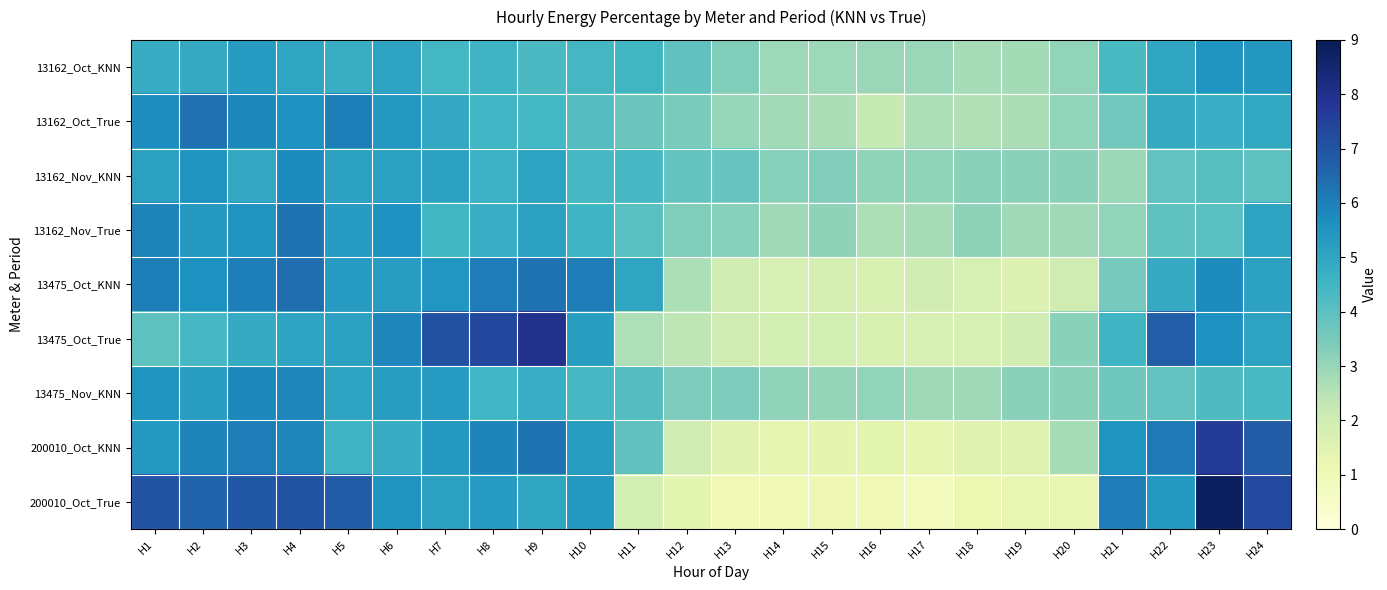

Reading left to right, list all the values displayed in this chart.

13162_Oct_KNN: H1=4.8	H2=4.9	H3=5.3	H4=5.0	H5=4.7	H6=5.1	H7=4.5	H8=4.6	H9=4.3	H10=4.4	H11=4.5	H12=3.9	H13=3.4	H14=2.9	H15=2.9	H16=3.0	H17=3.0	H18=2.8	H19=2.8	H20=3.1	H21=4.3	H22=5.0	H23=5.5	H24=5.4
13162_Oct_True: H1=5.7	H2=6.3	H3=5.8	H4=5.6	H5=6.0	H6=5.4	H7=4.9	H8=4.5	H9=4.5	H10=4.1	H11=3.7	H12=3.5	H13=3.0	H14=2.8	H15=2.7	H16=2.2	H17=2.7	H18=2.6	H19=2.7	H20=3.1	H21=3.6	H22=4.8	H23=4.8	H24=4.9
13162_Nov_KNN: H1=5.1	H2=5.5	H3=4.9	H4=5.8	H5=5.1	H6=5.1	H7=5.1	H8=4.6	H9=5.1	H10=4.4	H11=4.4	H12=3.8	H13=3.8	H14=3.2	H15=3.3	H16=3.1	H17=3.1	H18=3.2	H19=3.2	H20=3.2	H21=2.9	H22=3.9	H23=4.1	H24=3.9
13162_Nov_True: H1=5.9	H2=5.4	H3=5.5	H4=6.3	H5=5.3	H6=5.6	H7=4.5	H8=4.8	H9=5.2	H10=4.6	H11=4.0	H12=3.4	H13=3.2	H14=2.9	H15=3.1	H16=2.7	H17=2.8	H18=3.1	H19=2.9	H20=2.9	H21=3.1	H22=3.9	H23=4.1	H24=5.1
13475_Oct_KNN: H1=6.0	H2=5.6	H3=6.0	H4=6.4	H5=5.3	H6=5.3	H7=5.5	H8=6.1	H9=6.3	H10=6.1	H11=5.0	H12=2.7	H13=1.9	H14=1.8	H15=1.8	H16=1.8	H17=1.9	H18=1.8	H19=1.6	H20=2.0	H21=3.5	H22=4.8	H23=5.7	H24=5.1
13475_Oct_True: H1=3.9	H2=4.4	H3=4.8	H4=5.0	H5=5.1	H6=5.9	H7=7.1	H8=7.3	H9=8.0	H10=5.2	H11=2.6	H12=2.4	H13=2.0	H14=1.9	H15=1.9	H16=1.7	H17=1.8	H18=1.8	H19=1.9	H20=3.2	H21=4.5	H22=6.8	H23=5.6	H24=5.1
13475_Nov_KNN: H1=5.5	H2=5.2	H3=5.8	H4=5.9	H5=5.0	H6=5.3	H7=5.3	H8=4.5	H9=4.8	H10=4.4	H11=4.1	H12=3.4	H13=3.4	H14=3.1	H15=3.0	H16=3.1	H17=2.9	H18=2.9	H19=3.2	H20=3.2	H21=3.6	H22=3.9	H23=4.2	H24=4.3
200010_Oct_KNN: H1=5.4	H2=5.9	H3=6.0	H4=5.9	H5=4.6	H6=4.8	H7=5.4	H8=5.9	H9=6.3	H10=5.3	H11=3.9	H12=2.0	H13=1.4	H14=1.3	H15=1.4	H16=1.4	H17=1.3	H18=1.5	H19=1.5	H20=2.7	H21=5.5	H22=6.1	H23=7.7	H24=6.8
200010_Oct_True: H1=7.1	H2=6.6	H3=6.9	H4=7.0	H5=6.8	H6=5.5	H7=5.2	H8=5.3	H9=5.0	H10=5.3	H11=1.9	H12=1.4	H13=1.0	H14=1.0	H15=1.0	H16=1.0	H17=0.8	H18=1.1	H19=1.3	H20=1.2	H21=6.0	H22=5.4	H23=8.8	H24=7.3